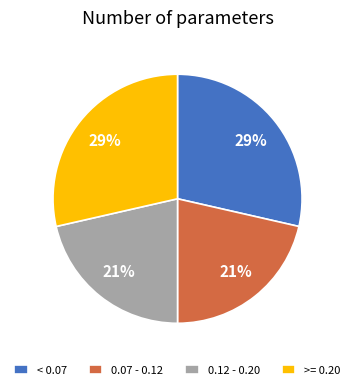

Does any single category account for the majority?

No